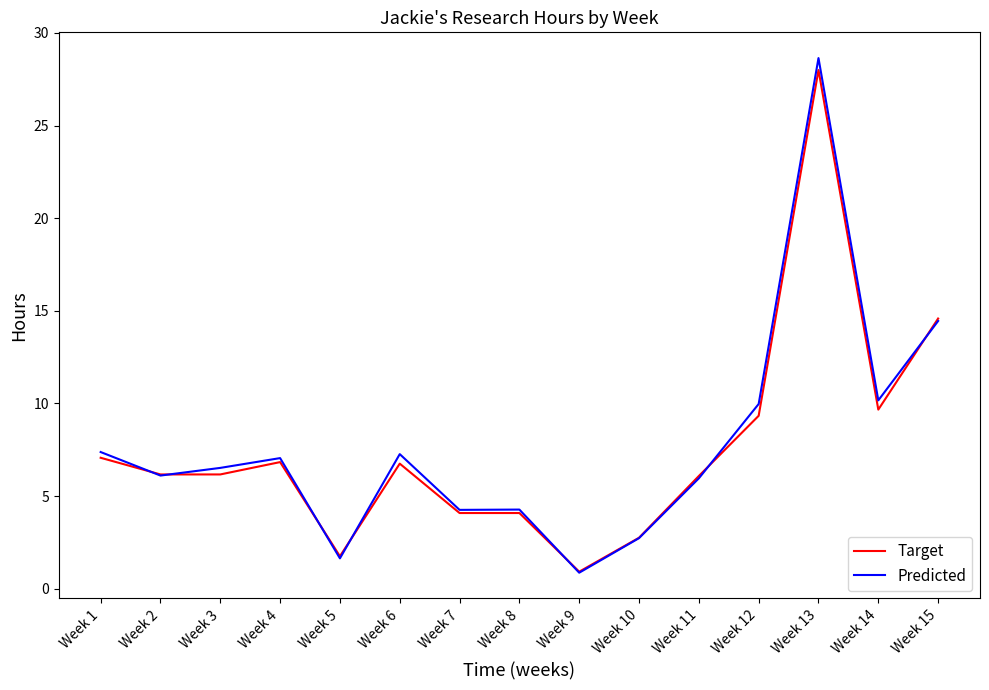

At which category is the sum across all series the highest?

Week 13